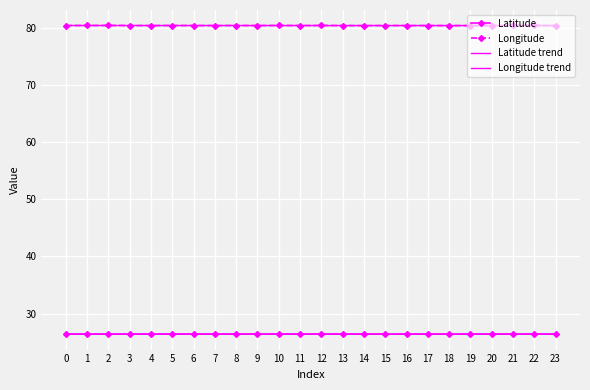

What is the minimum value for Latitude?

26.4